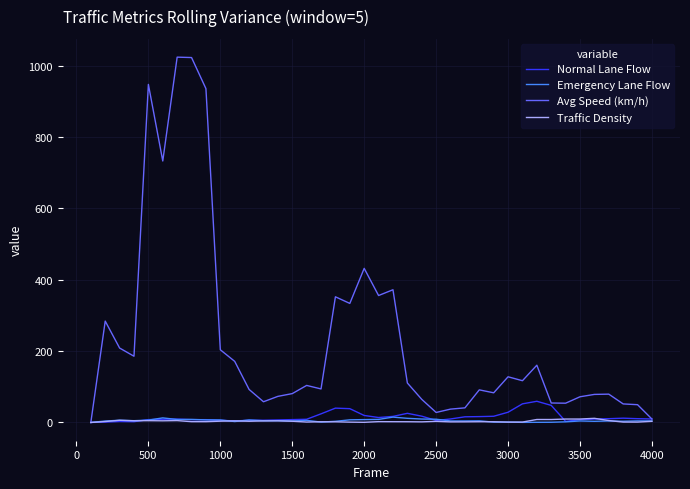

Which series has the widest spread of values?

Avg Speed (km/h)